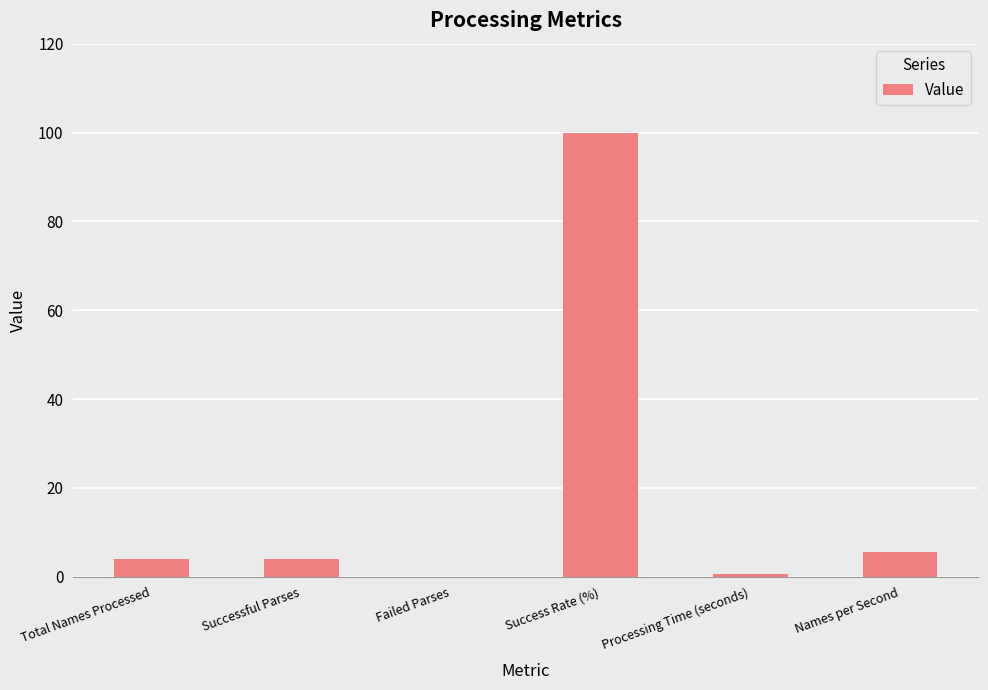

What is the maximum value shown in the chart?

100.0